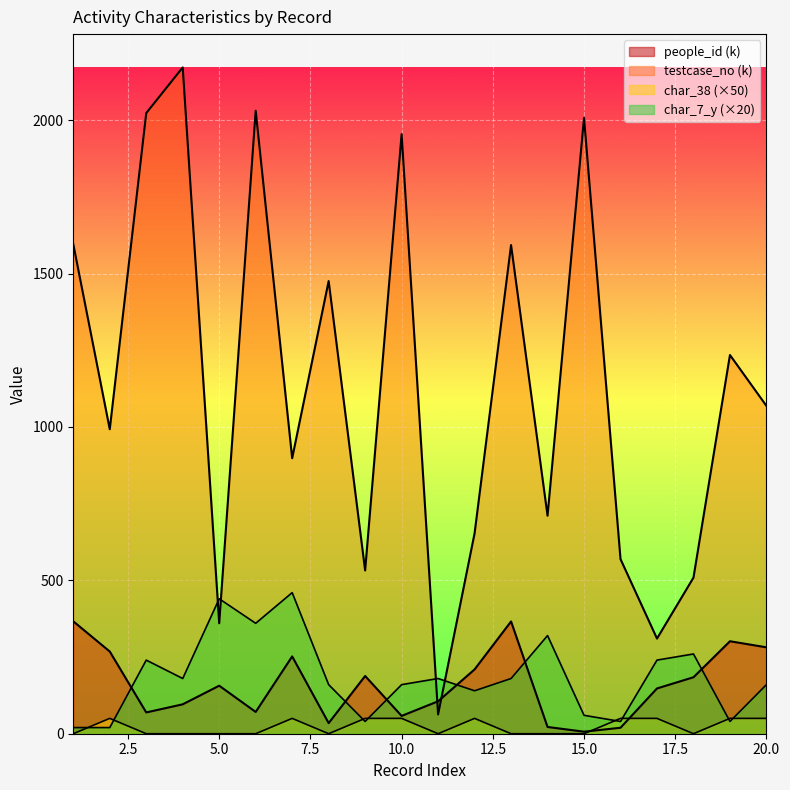

How many values in the people_id series are below 156?

10